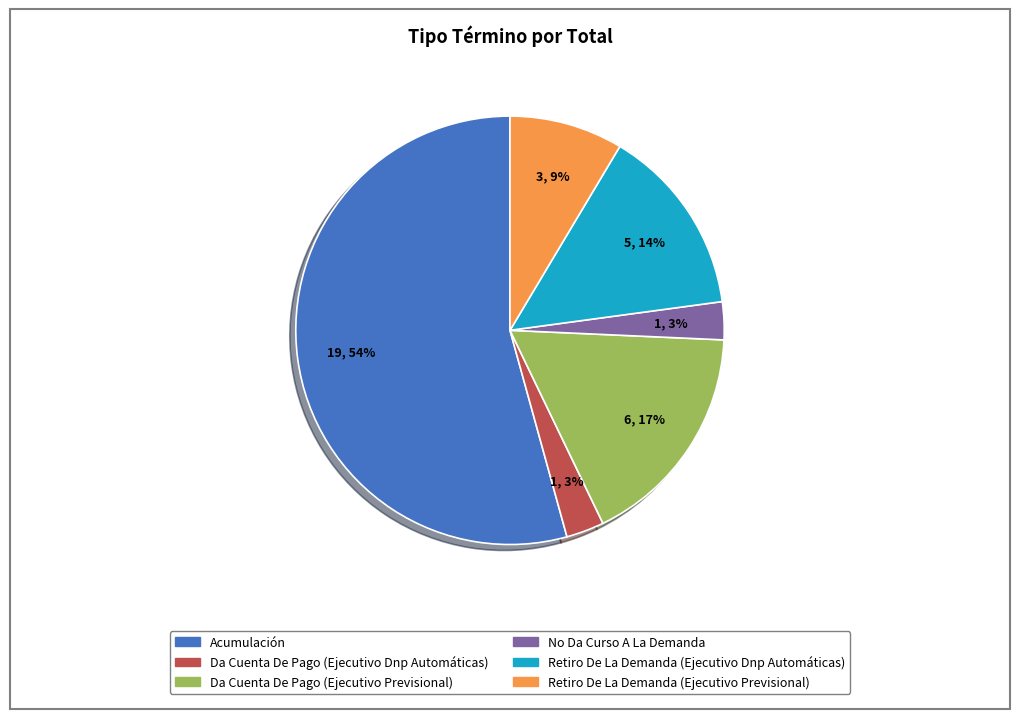

How many slices are in this pie chart?

6